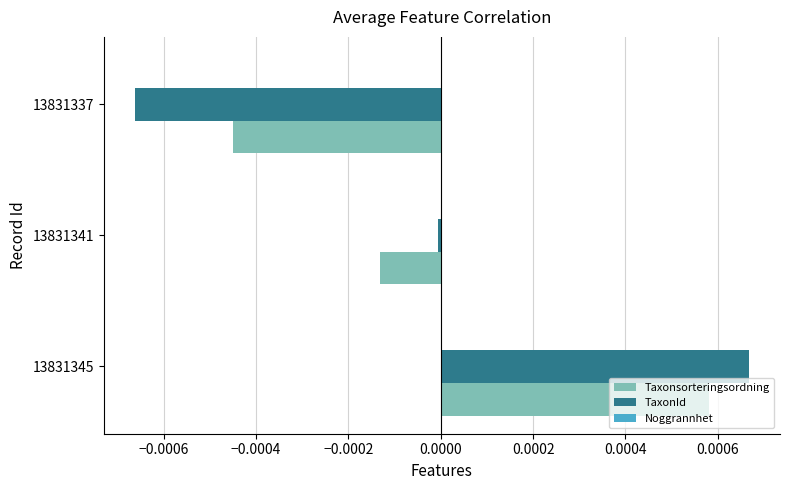

At 13831337, list the series in order from largest to smallest.

Taxonsorteringsordning, TaxonId